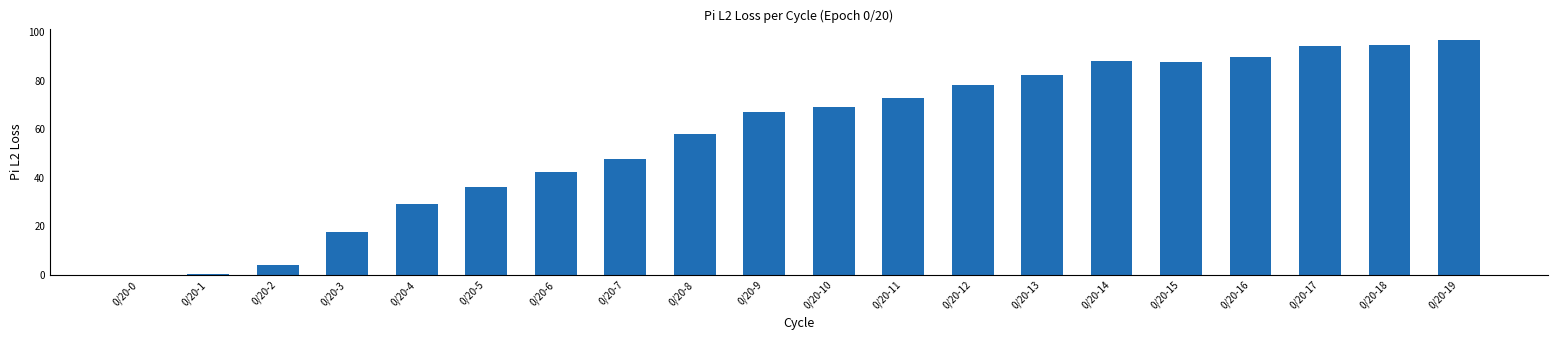

How many values exceed 68?

10